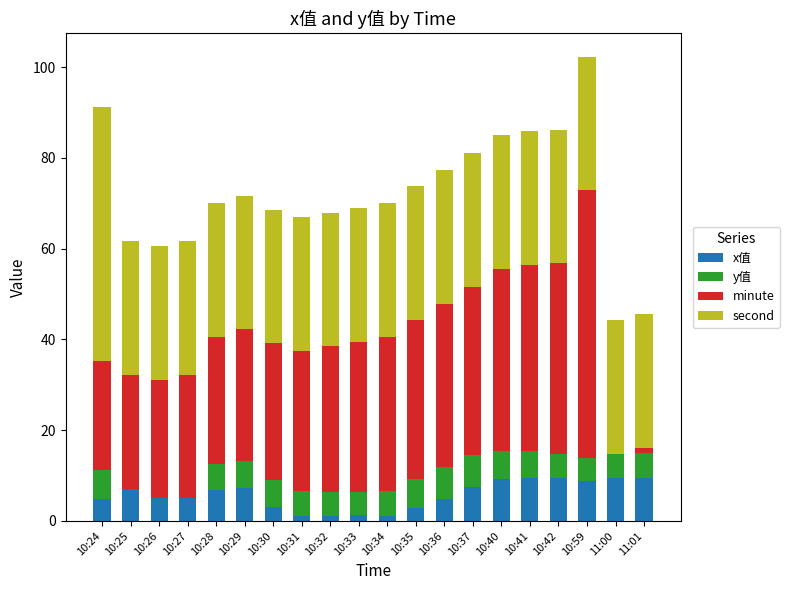

At which category is the sum across all series the highest?

10:59